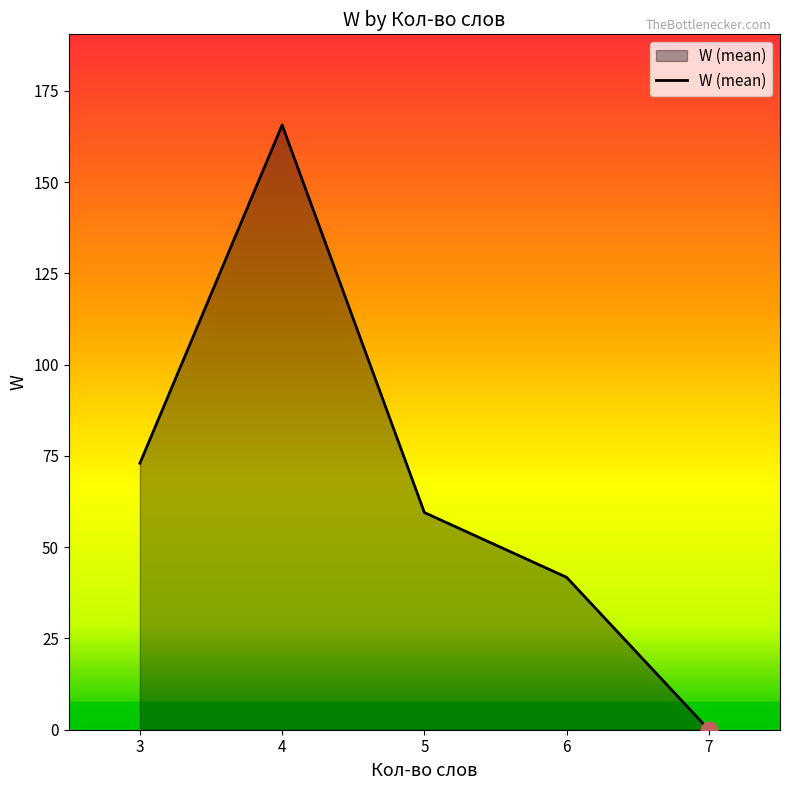

What is the difference between the maximum and minimum values?

165.7